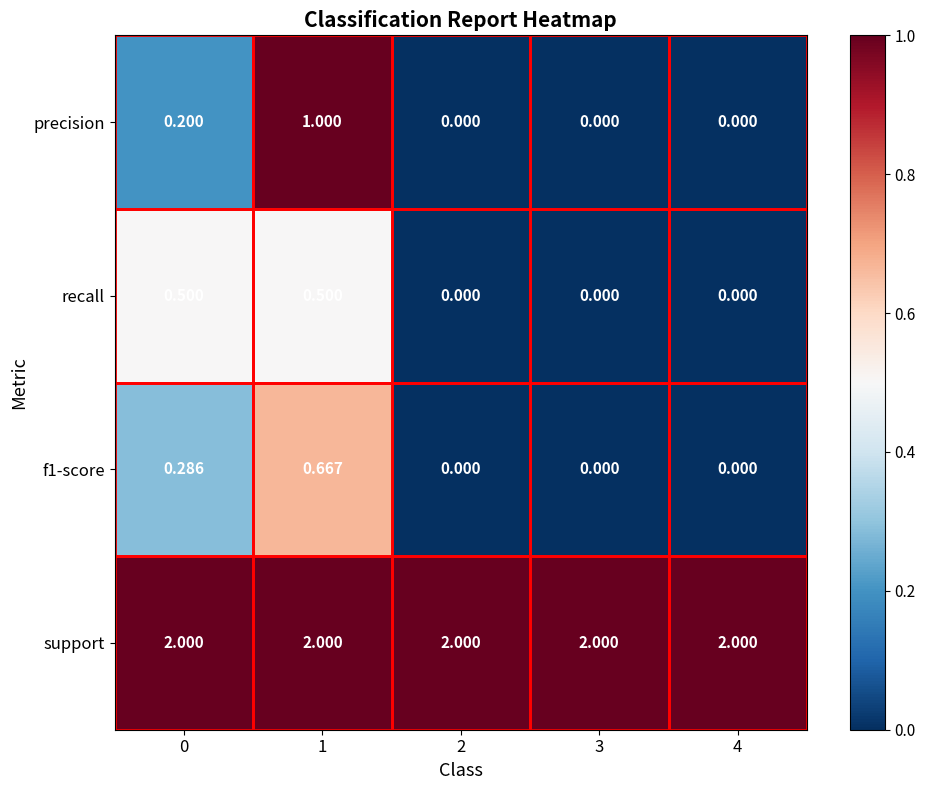

Which series changed the most between 1 and 4?

precision